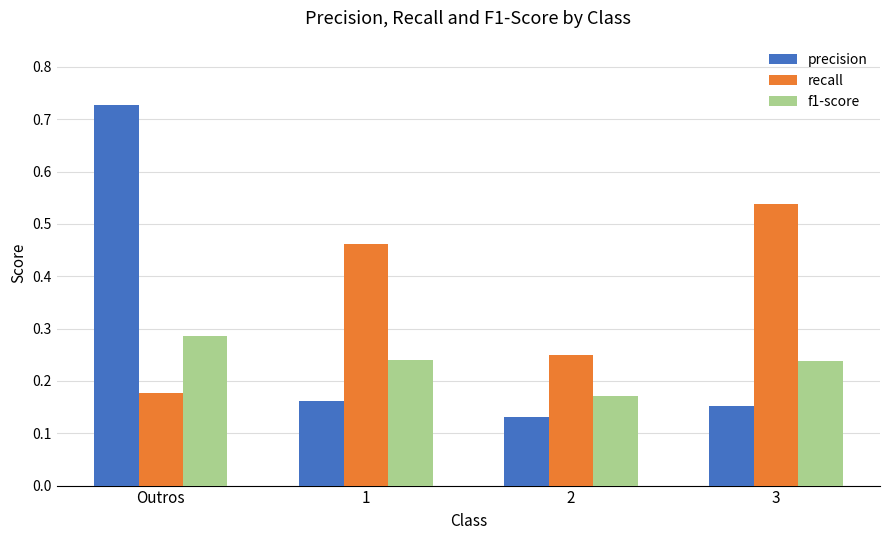

What is the label of the 4th bar from the right?

Outros